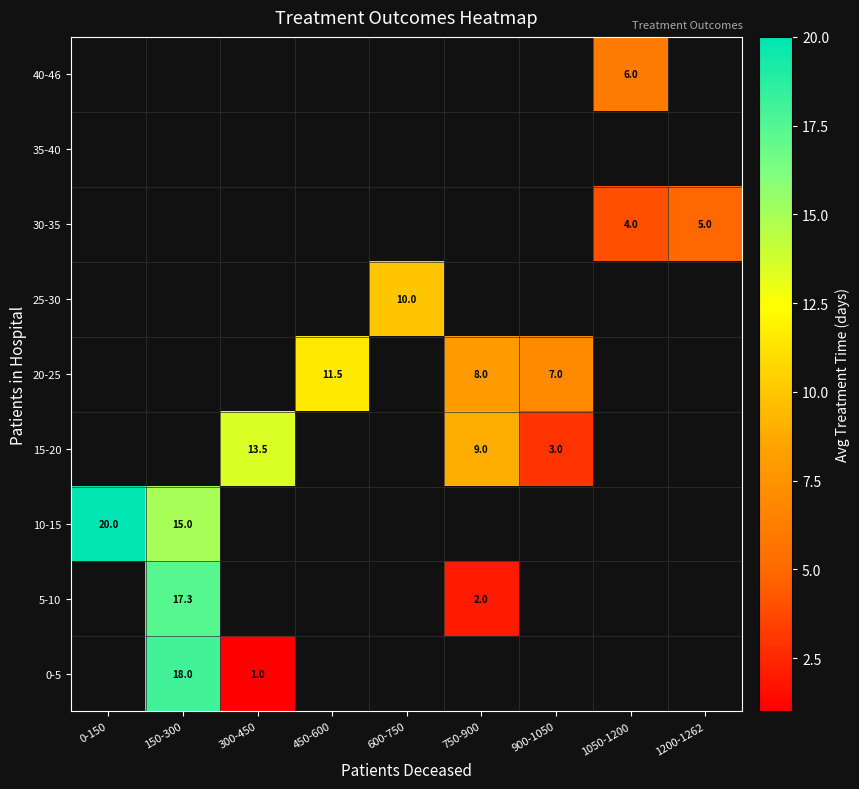

The 20-25 series shows 18.1 at 450-600. True or false?

False